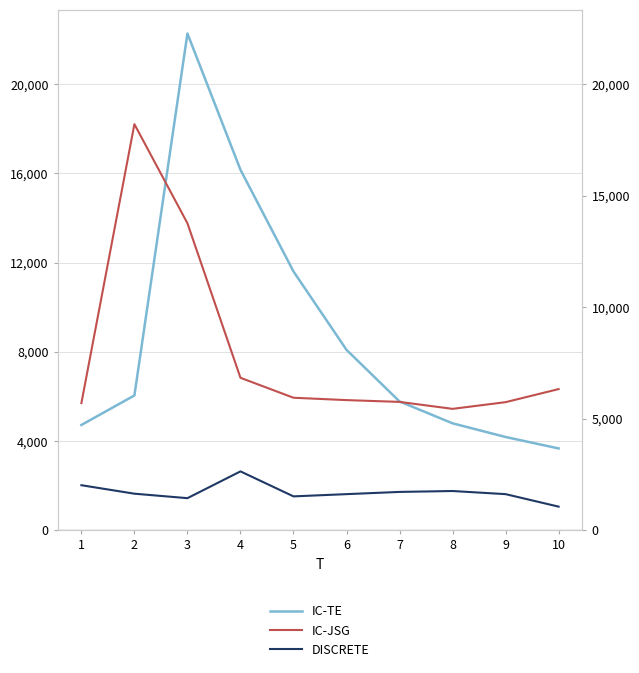

What is the average value of the DISCRETE series?

1704